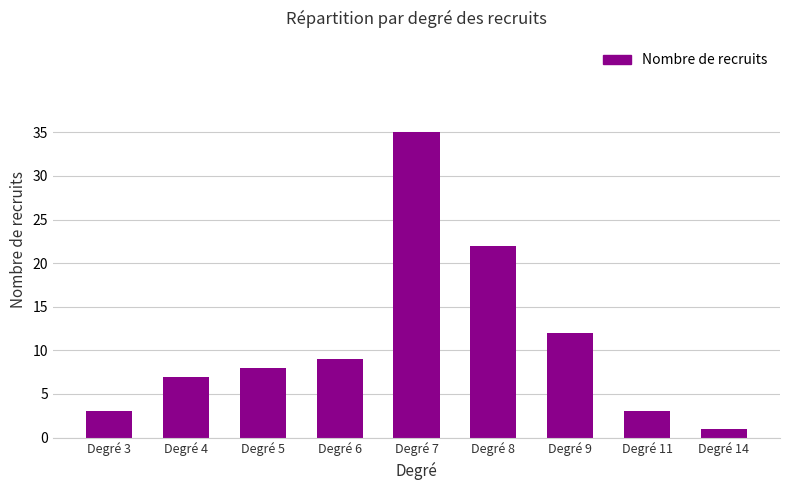

What is the difference between the values at Degré 11 and Degré 5?

5